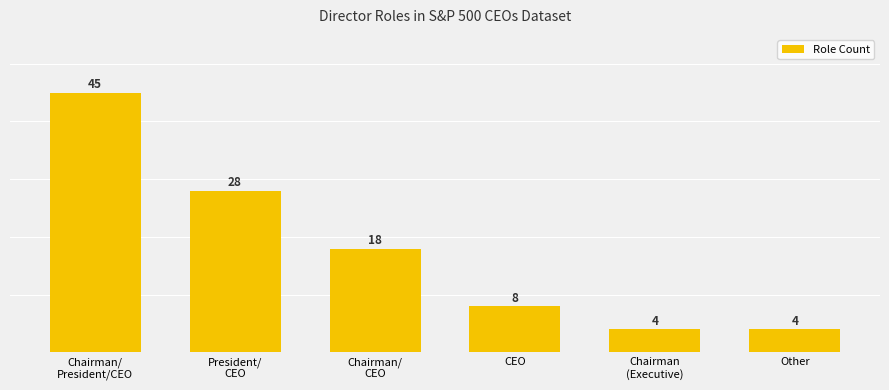

How many values are below 18?

3